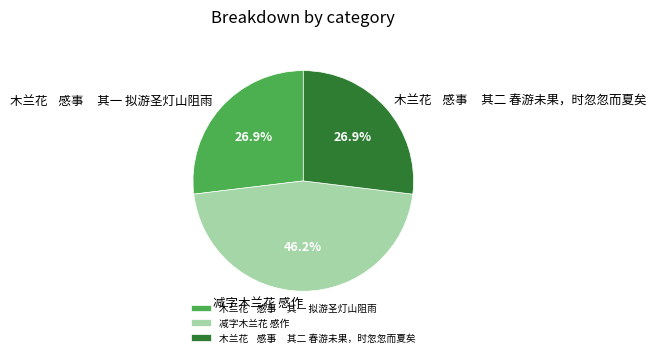

How many slices are in this pie chart?

3